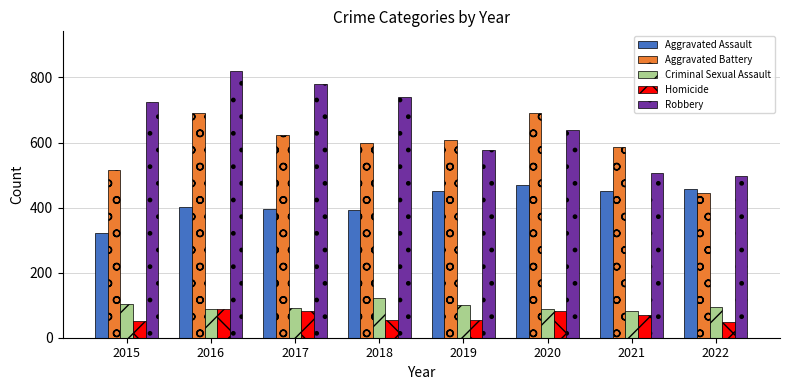

True or false: Homicide has a value of 69 at 2021.

True